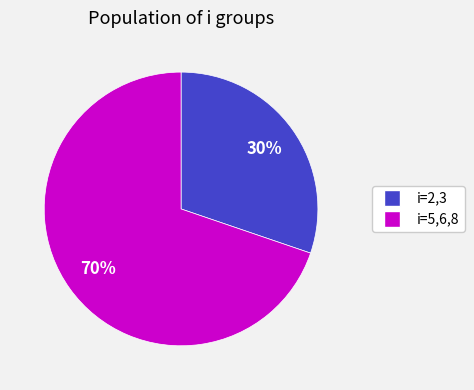

Is it true that i=2,3 is 19% of the pie?

False